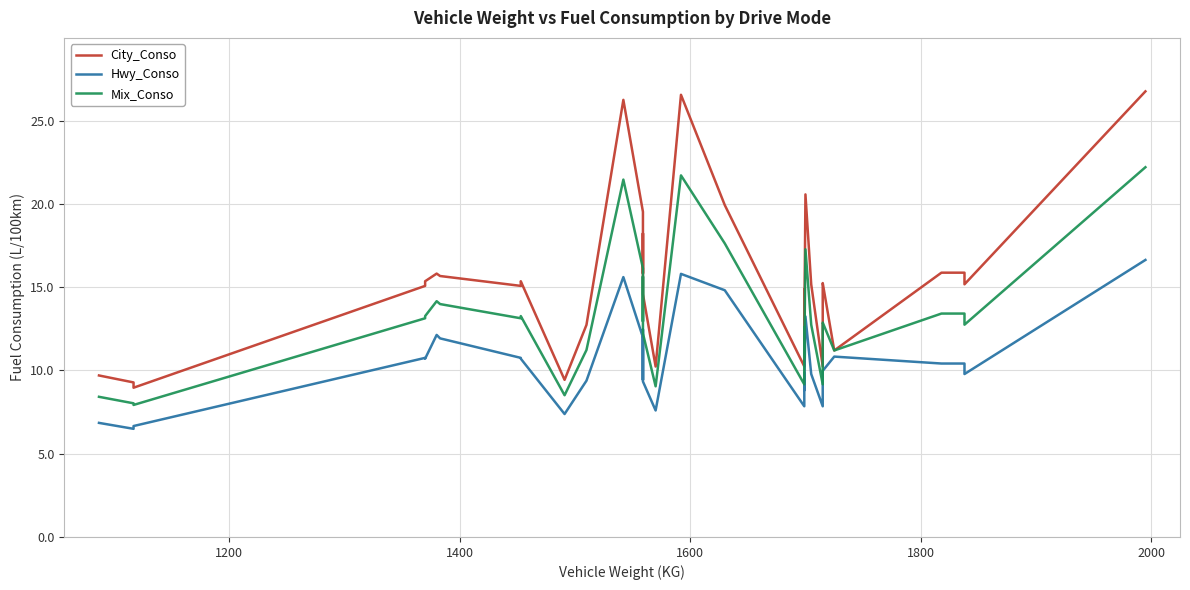

What is the sum of all Mix_Conso values?

507.3